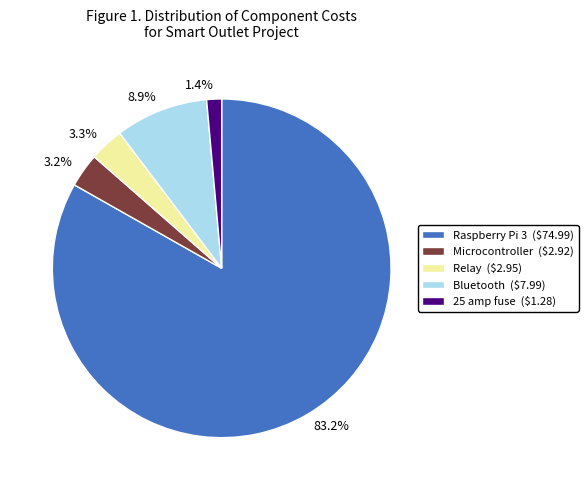

How much of the chart is everything except Raspberry Pi 3?

16.8%